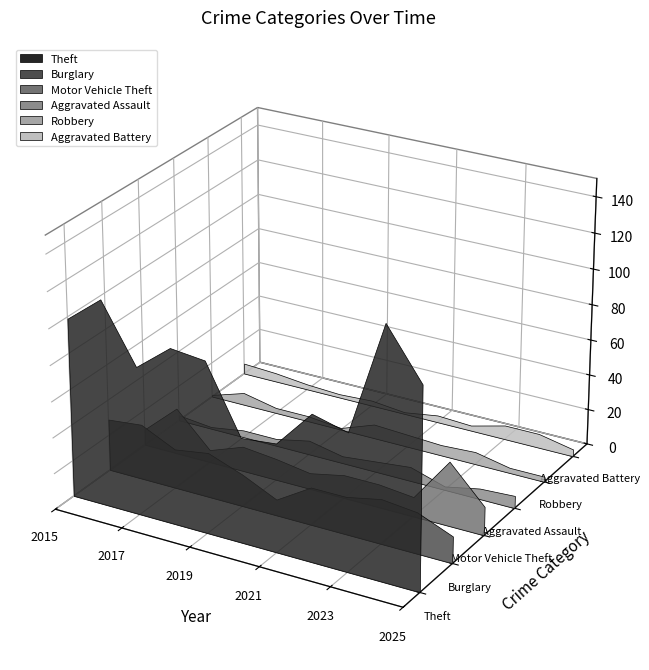

Reading left to right, list all the values displayed in this chart.

Theft: 99	114	82	97	95	58	60	81	76	138	111
Burglary: 29	31	22	25	18	9	21	21	25	23	15
Motor Vehicle Theft: 9	26	7	14	12	9	13	13	11	36	16
Aggravated Assault: 3	1	4	4	8	4	6	8	2	6	7
Robbery: 1	7	3	3	1	8	7	6	7	3	3
Aggravated Battery: 6	5	3	2	3	1	4	3	8	8	4